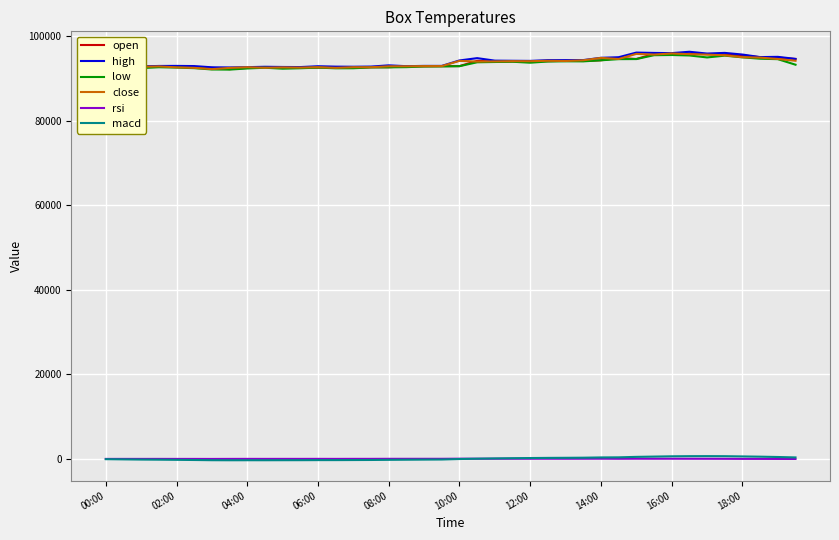

List the series in order of their peak value, highest first.

high, open, close, low, macd, rsi